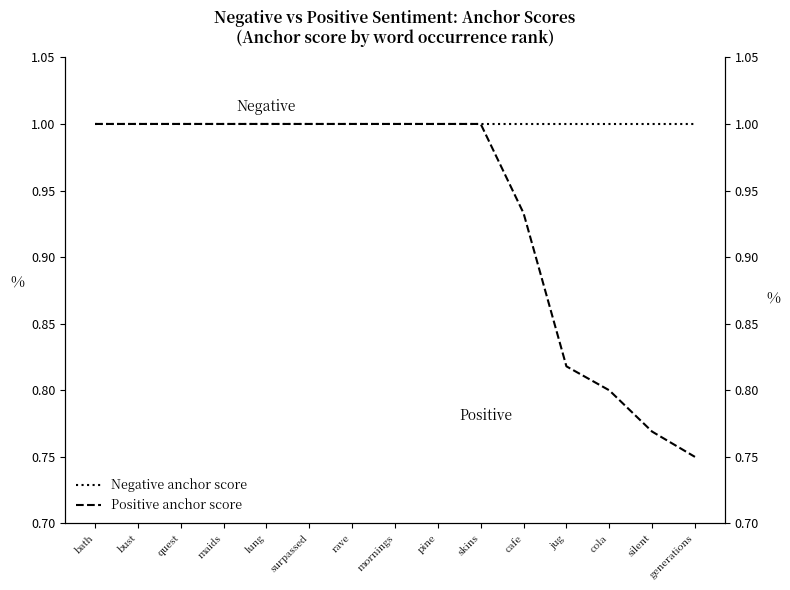

True or false: Positive anchor score has a value of 0.7 at bust.

False